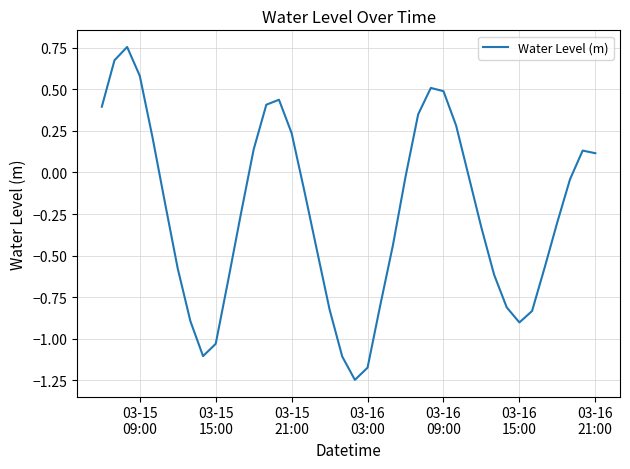

What is the difference between the maximum and minimum values?

2.0